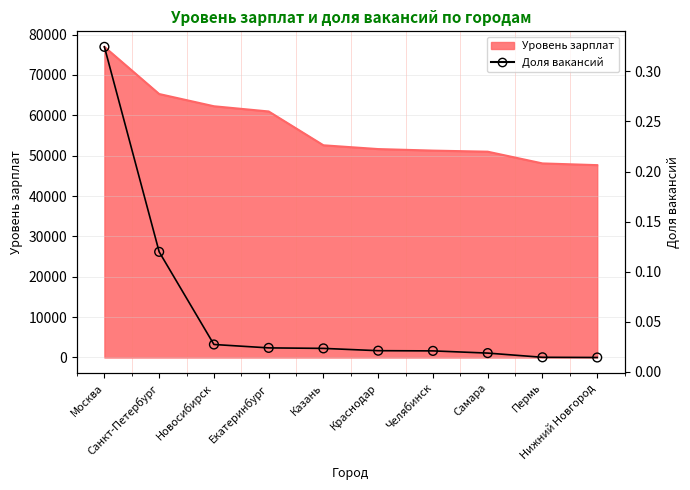

Between Казань and Пермь, which is larger?

Казань